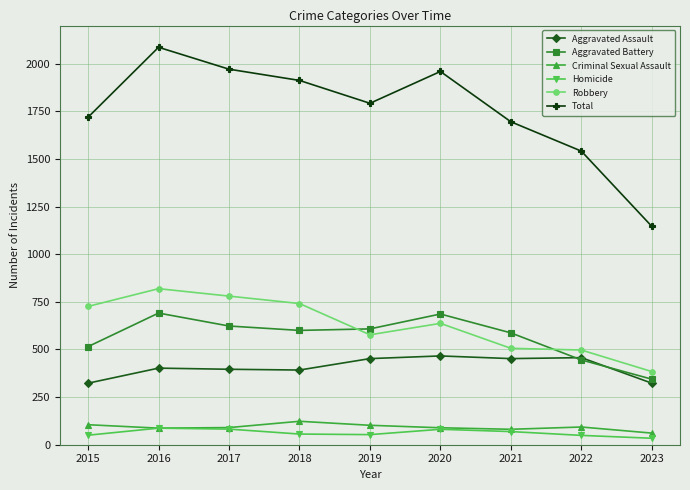

Is it true that Homicide equals 34 at 2023?

True